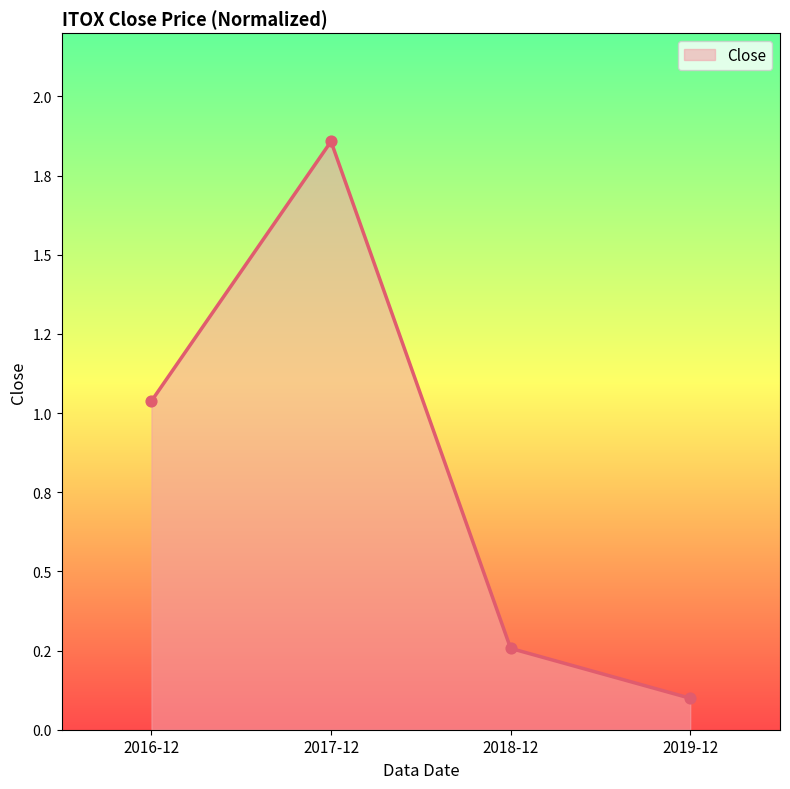

Which has a higher value, 2016-12 or 2019-12?

2016-12